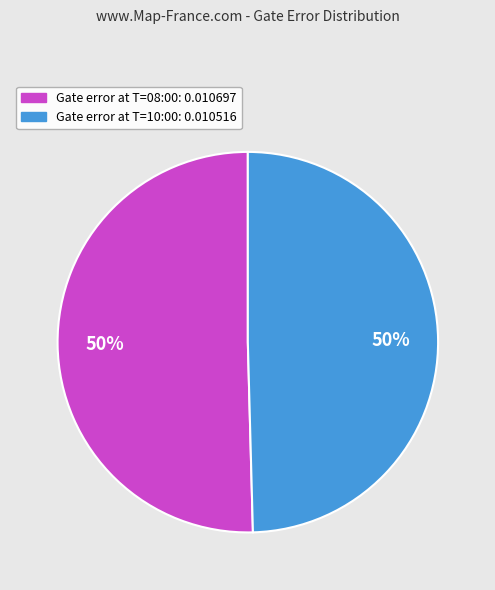

How many slices are in this pie chart?

2